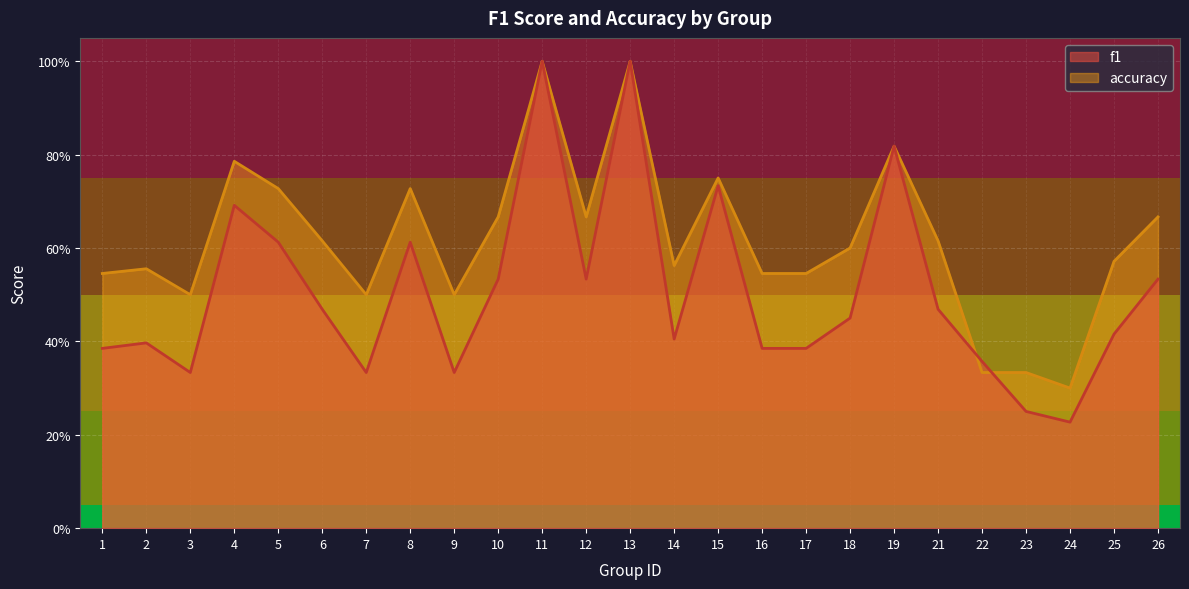

Reading right to left, list all the values displayed in this chart.

f1: 0.5	0.4	0.2	0.2	0.4	0.5	0.8	0.5	0.4	0.4	0.7	0.4	1.0	0.5	1.0	0.5	0.3	0.6	0.3	0.5	0.6	0.7	0.3	0.4	0.4
accuracy: 0.7	0.6	0.3	0.3	0.3	0.6	0.8	0.6	0.5	0.5	0.8	0.6	1.0	0.7	1.0	0.7	0.5	0.7	0.5	0.6	0.7	0.8	0.5	0.6	0.5